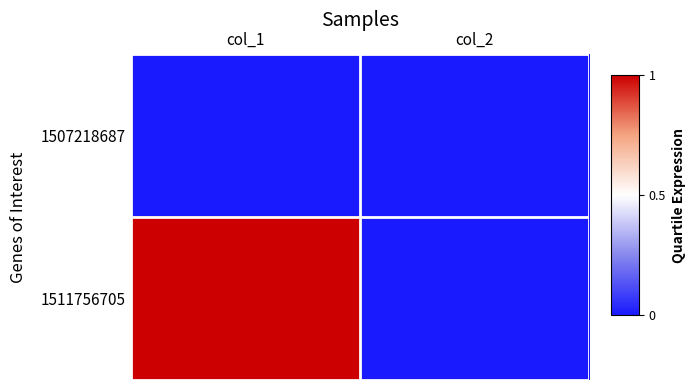

Reading left to right, extract all data points from this chart.

1507218687: col_1=0	col_2=0
1511756705: col_1=1	col_2=0